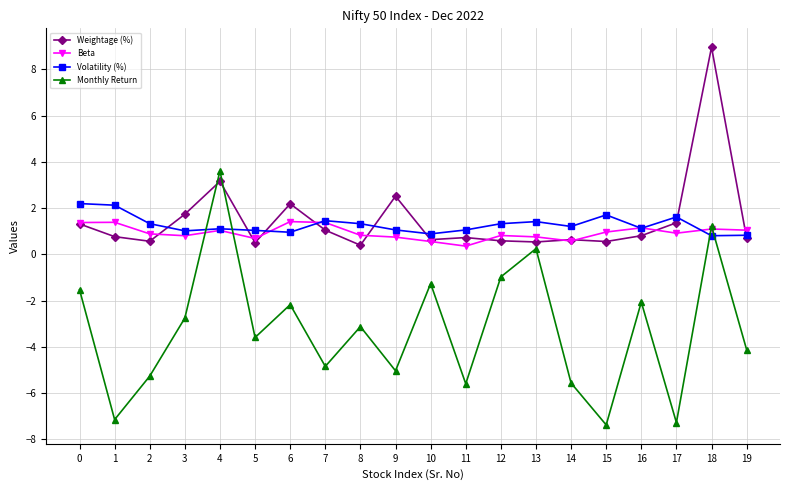

What are all the series names shown in the legend?

Weightage (%), Beta, Volatility (%), Monthly Return